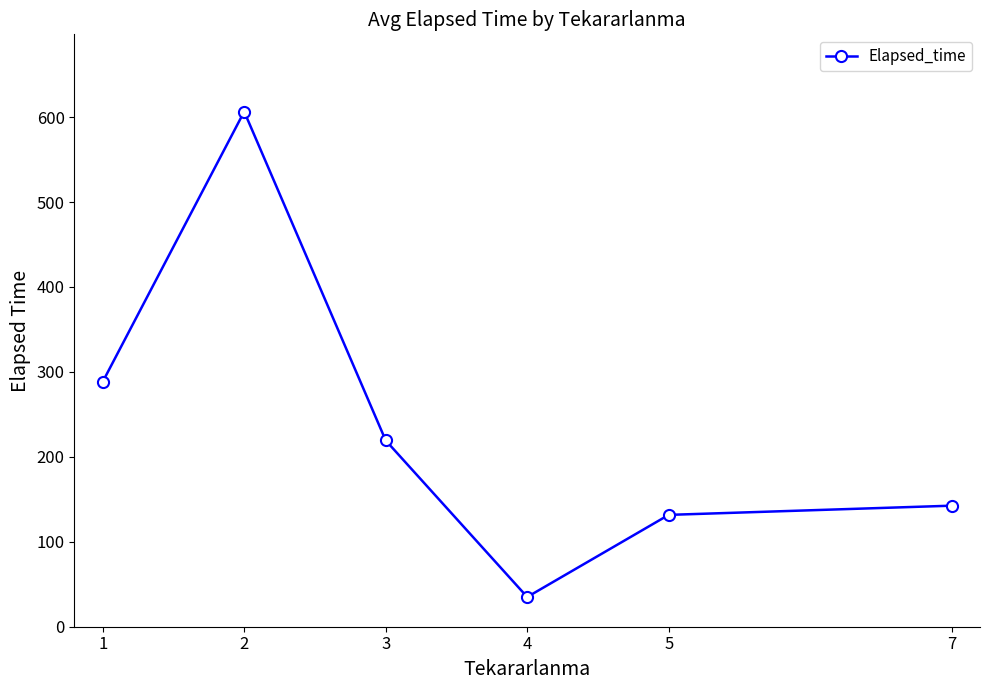

True or false: the data shows 493.0 at 1.

False